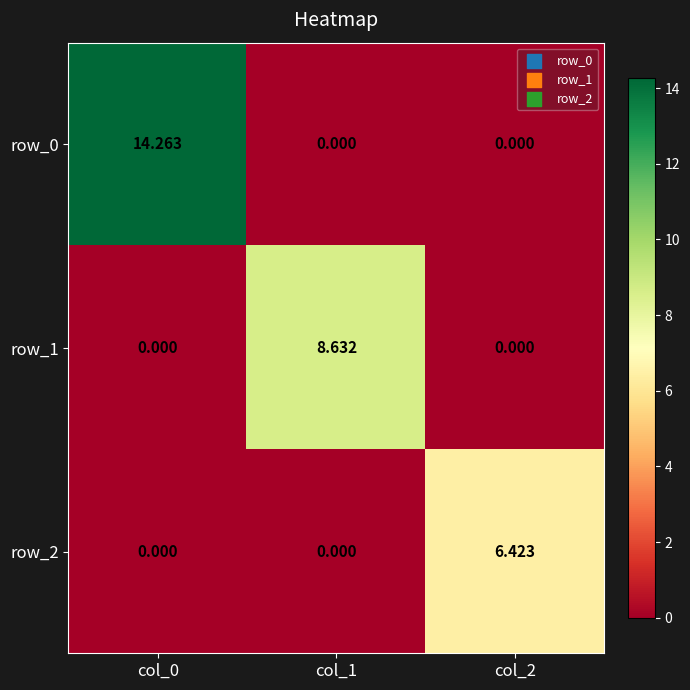

Which series has the largest range (max minus min)?

row_0